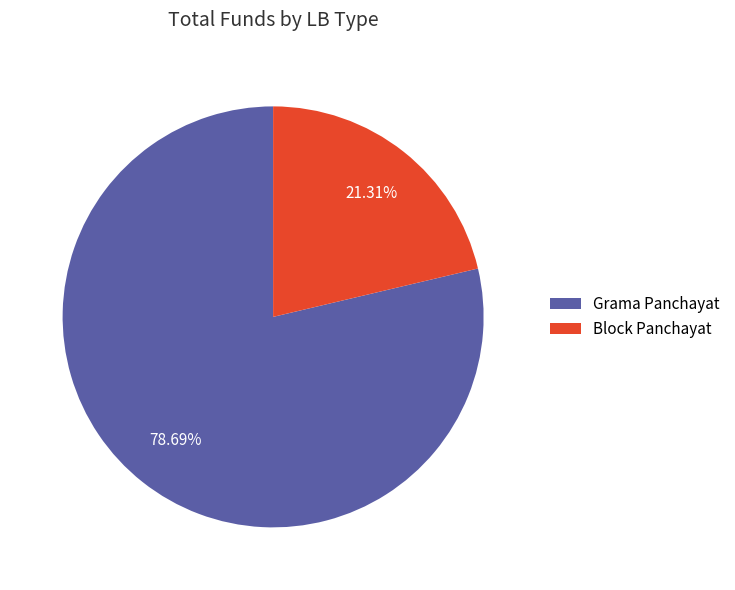

Approximately how many times larger is the value at Grama Panchayat compared to Block Panchayat?

3.7